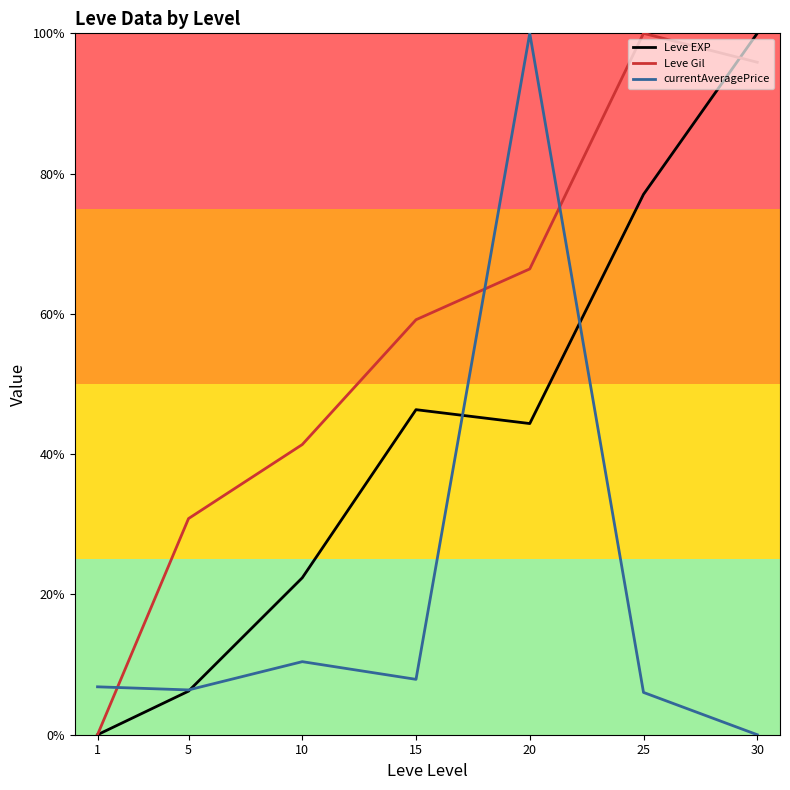

Which series has the largest total across all categories?

Leve Gil